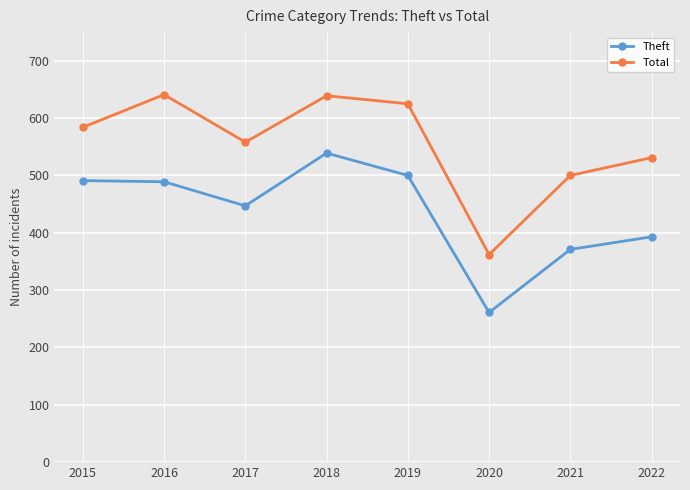

At which label is Total closest to 501?

2021